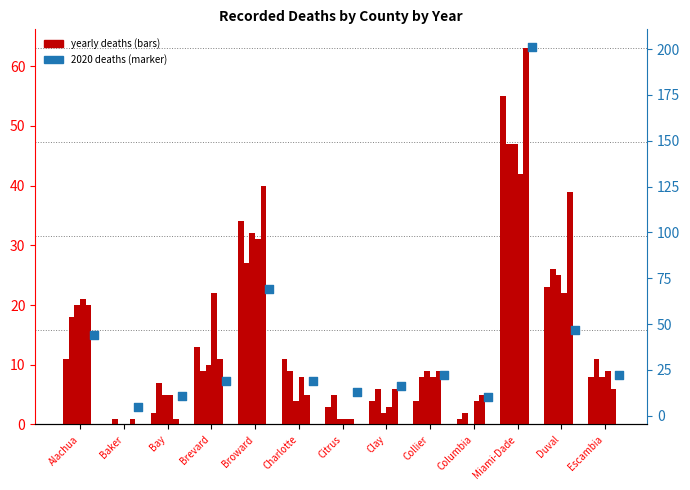

At which category is the sum across all series the highest?

Miami-Dade